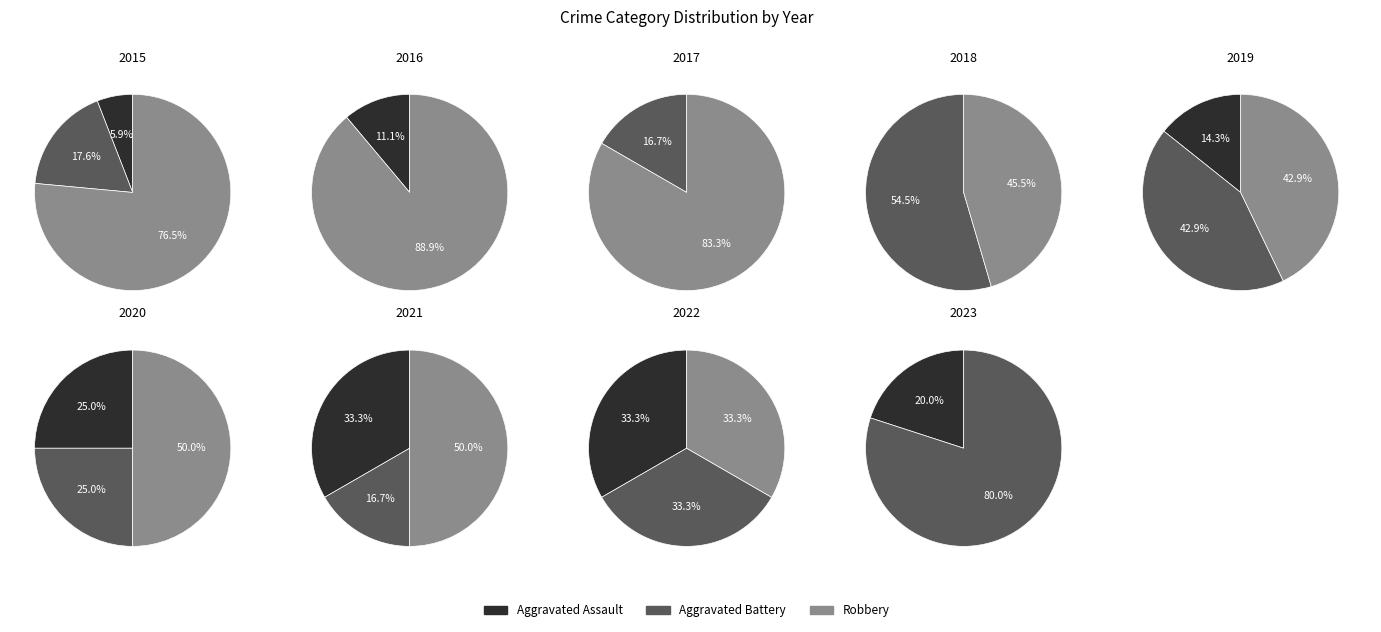

At 2018, list the series in order from smallest to largest.

Aggravated Assault, Robbery, Aggravated Battery